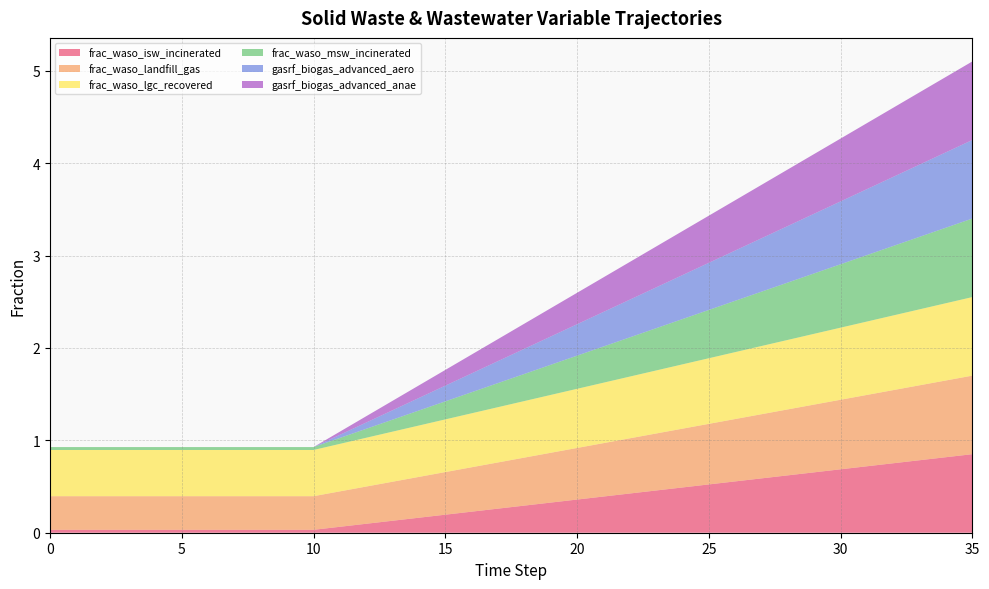

True or false: frac_waso_lgc_recovered has more than 0 interior local peaks.

False